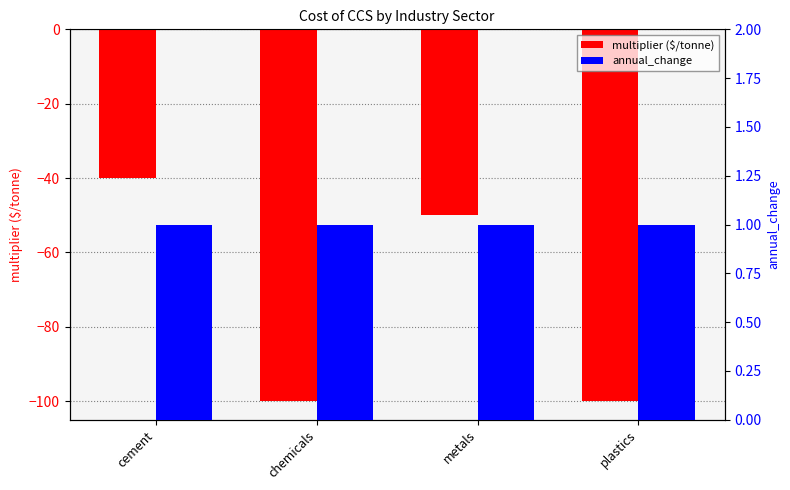

Between metals and plastics, which is larger?

metals